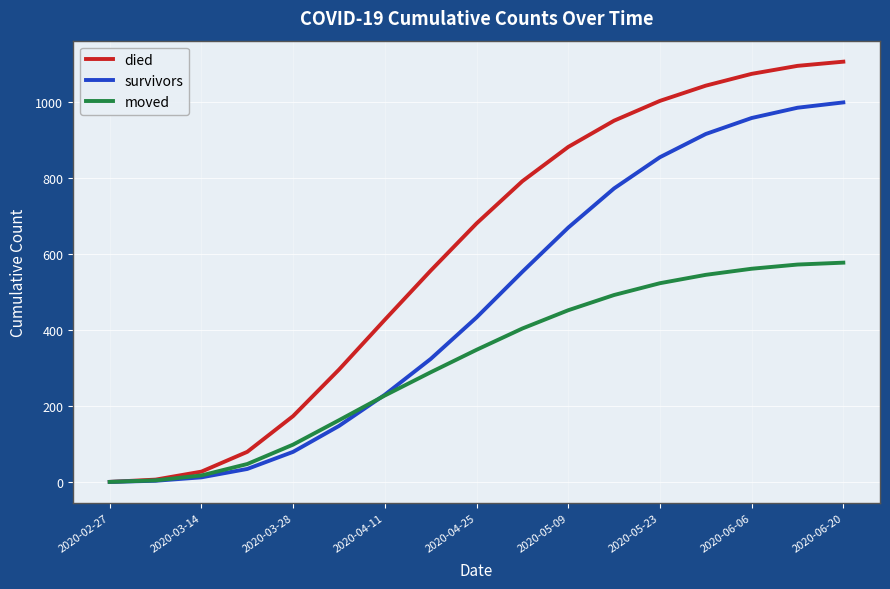

How many lines are shown in the chart?

3